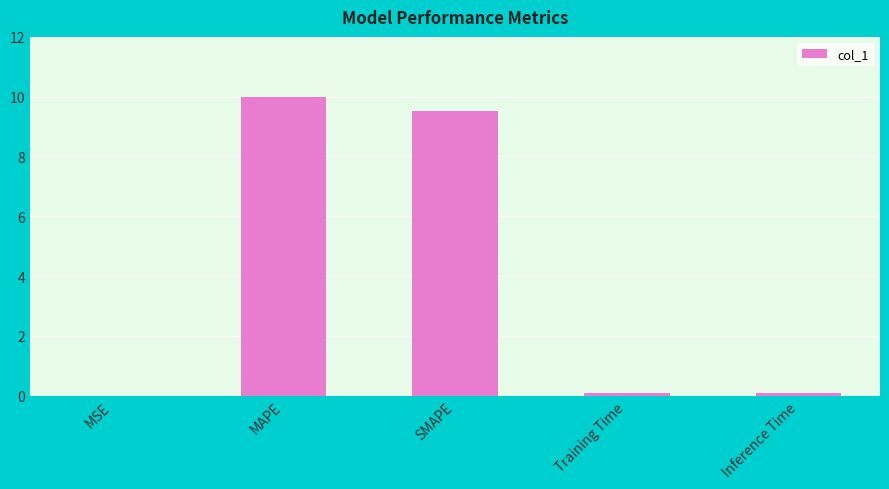

Are the bars horizontal?

No